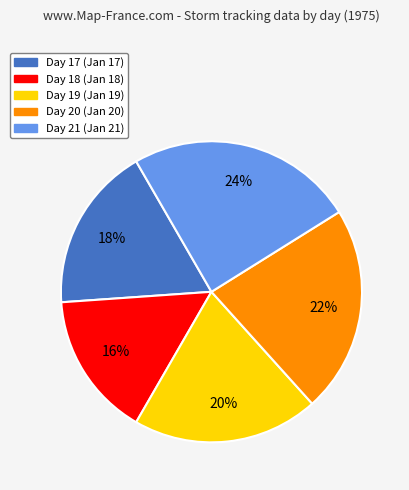

Does Day 18 represent more than half of the total?

No